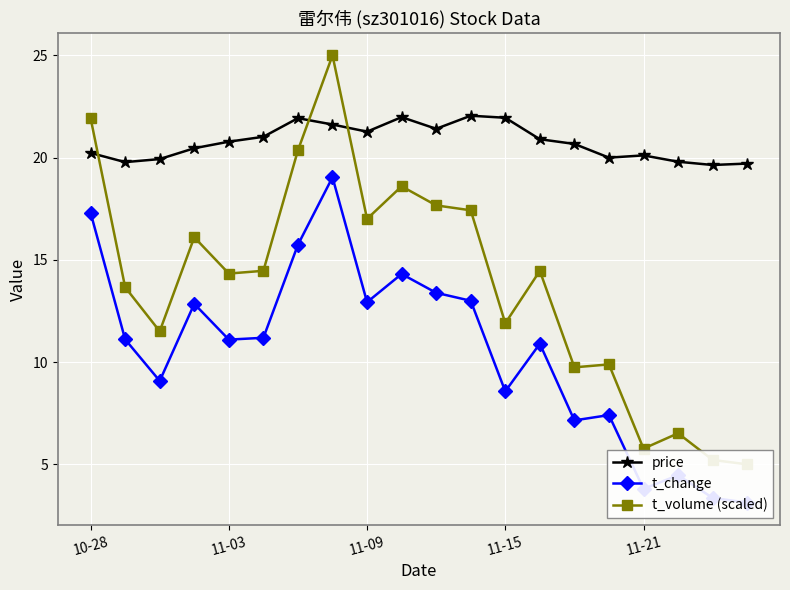

True or false: price has more than 2 interior local peaks.

True